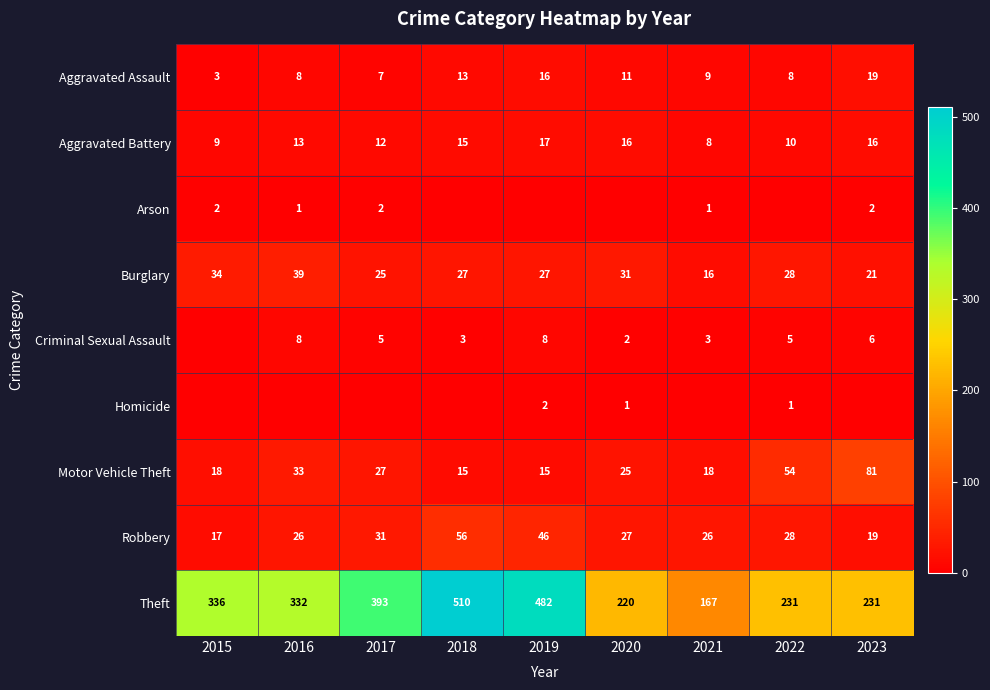

How many categories are shown in the chart?

9